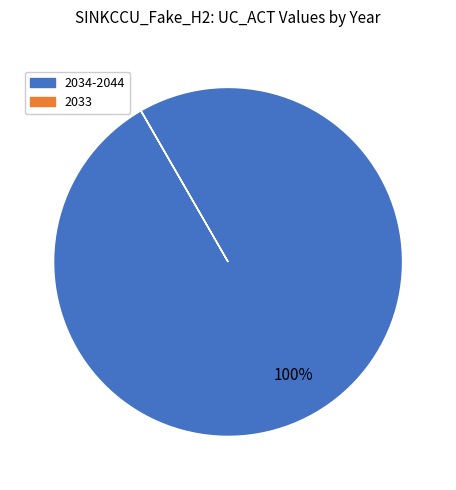

Is there a majority slice in this chart?

Yes